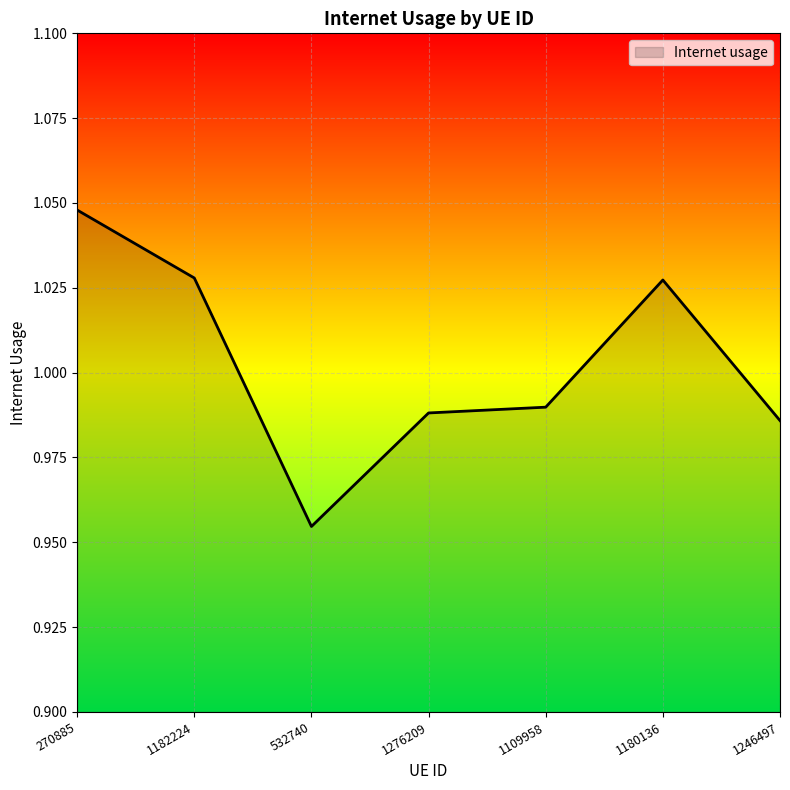

True or false: the data shows 1.6 at 1182224.

False